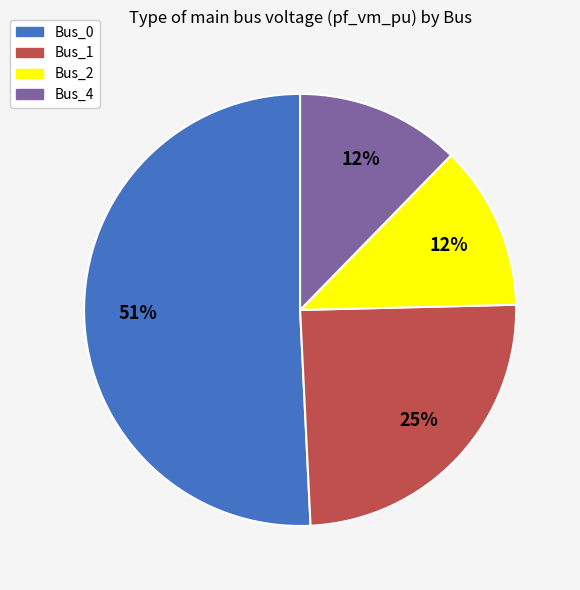

Is it true that Bus_1 is 35% of the pie?

False